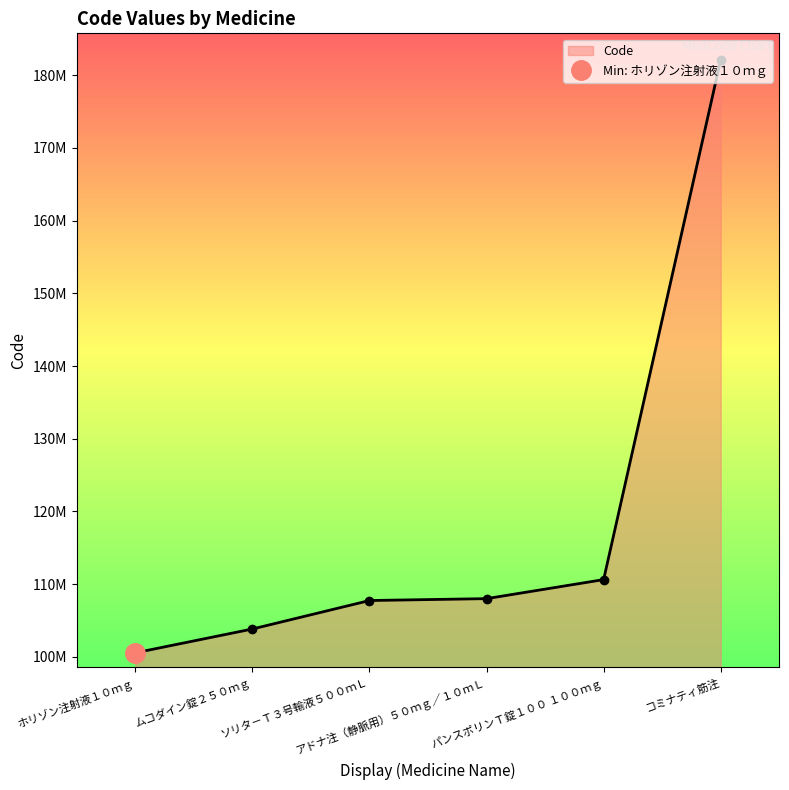

What is the label of the 2nd point from the right?

パンスポリンＴ錠１００ １００ｍｇ